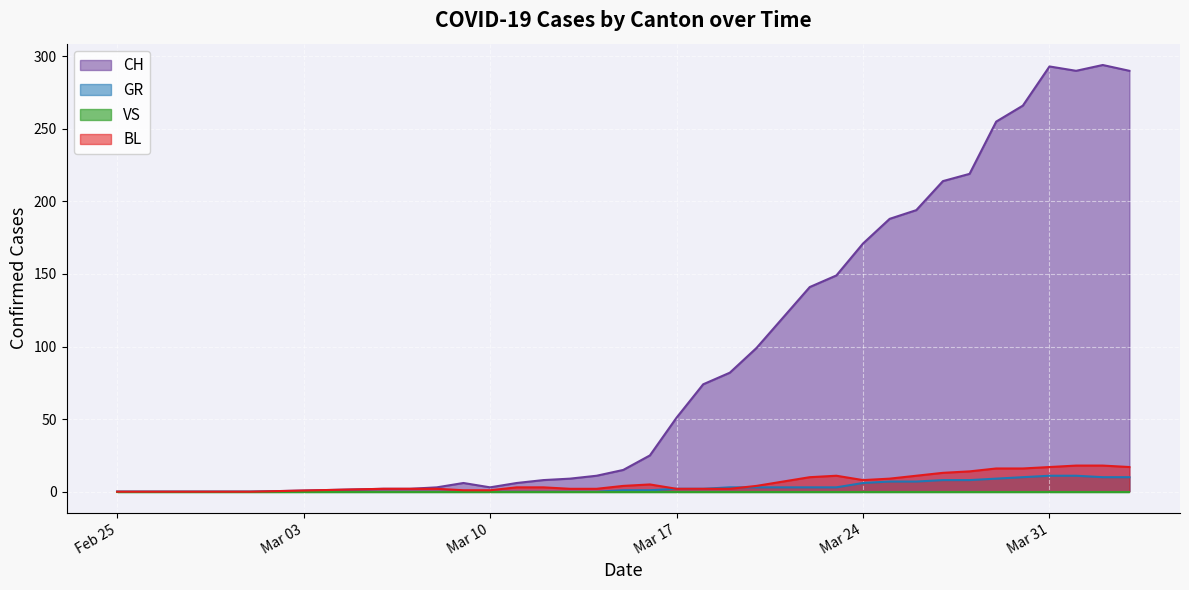

The value of BL at 2020-03-29 is 16. True or false?

True